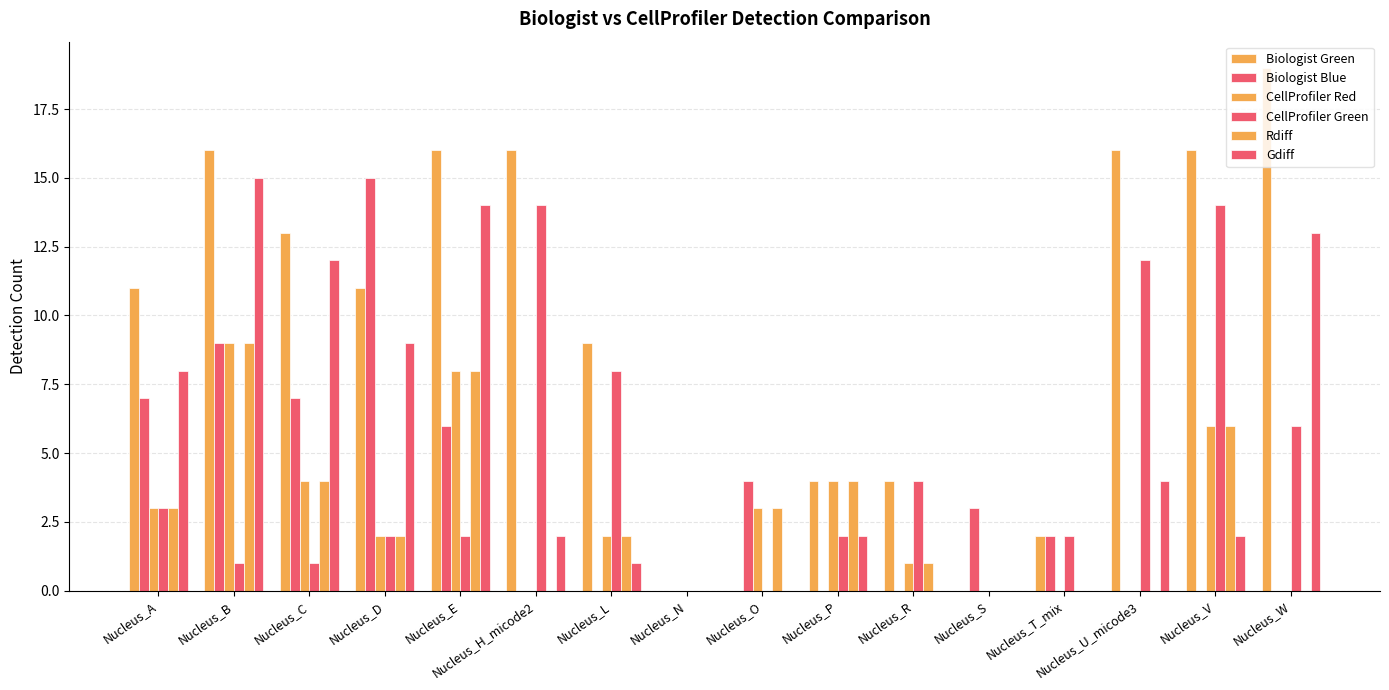

The value of Biologist Green at Nucleus_N is 0. True or false?

True